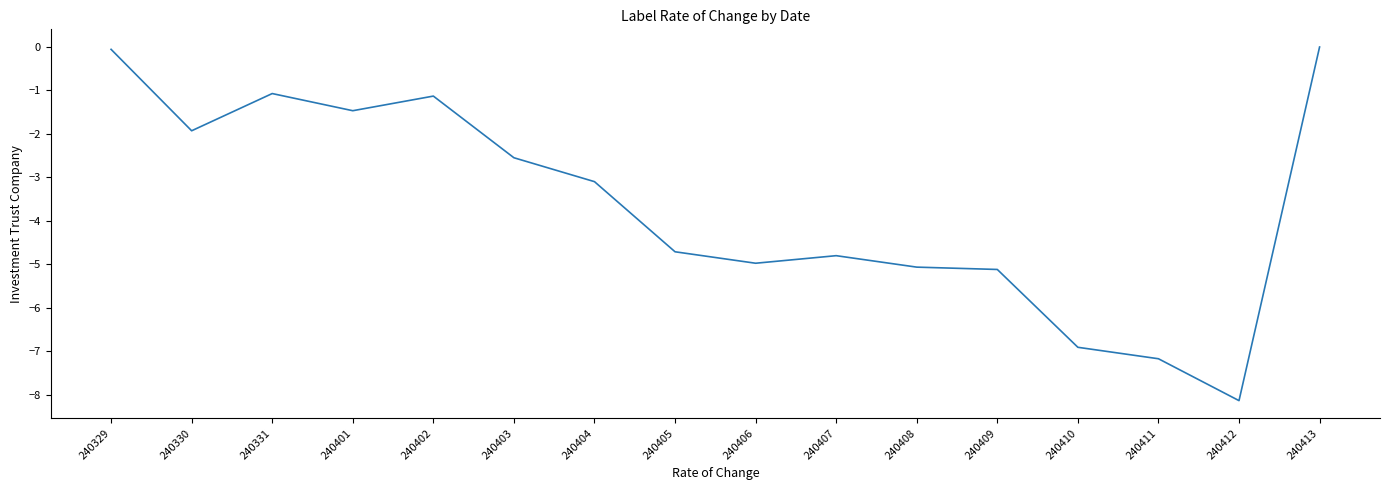

The value at 240407 is -2.5. True or false?

False